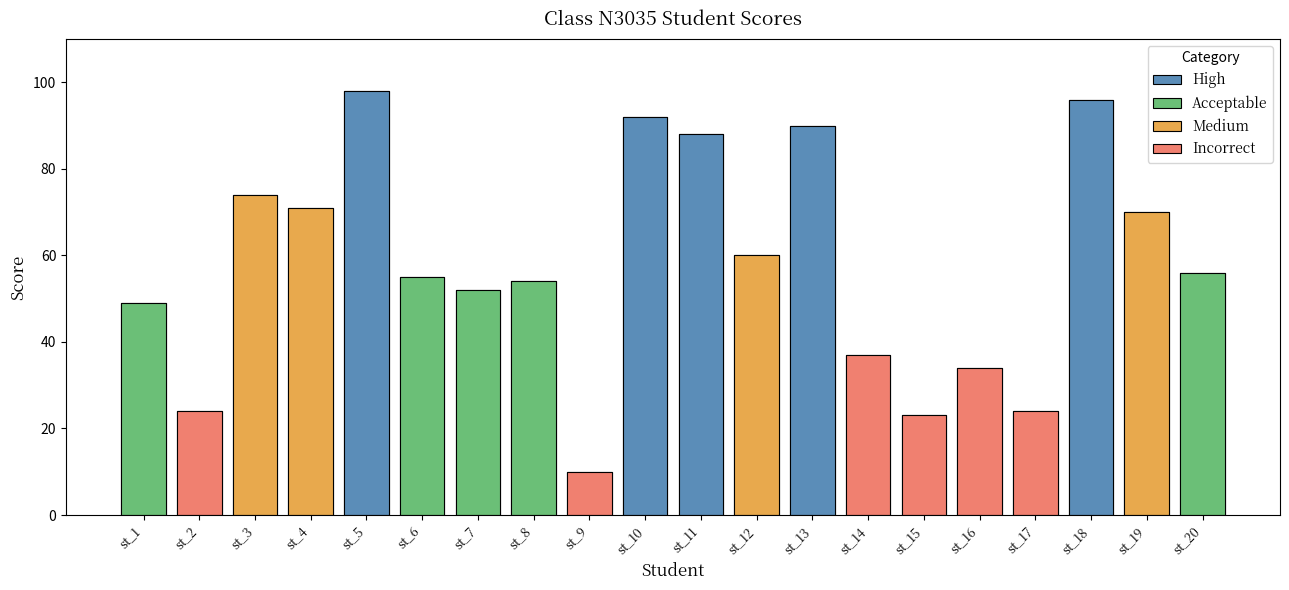

What is the sum of all values?

1157